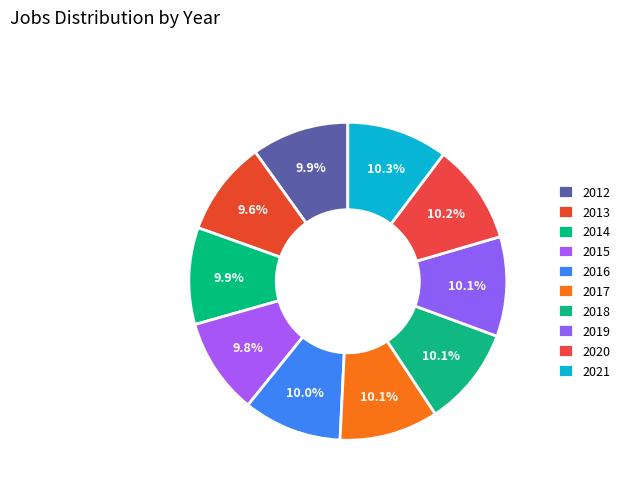

Count the number of slices in the pie.

10